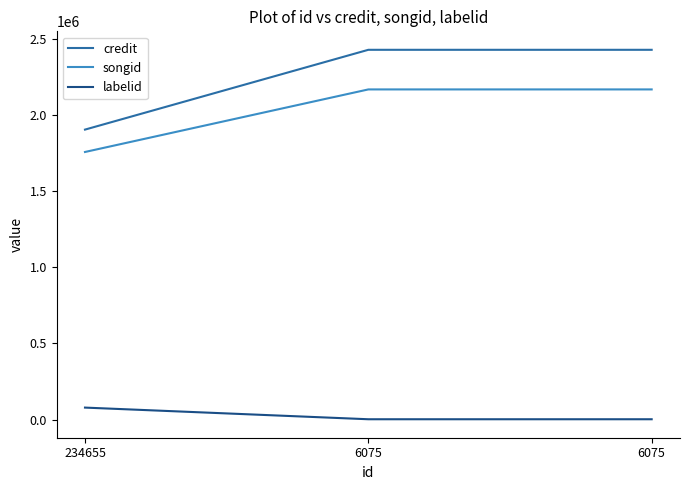

Which series has the largest range (max minus min)?

credit